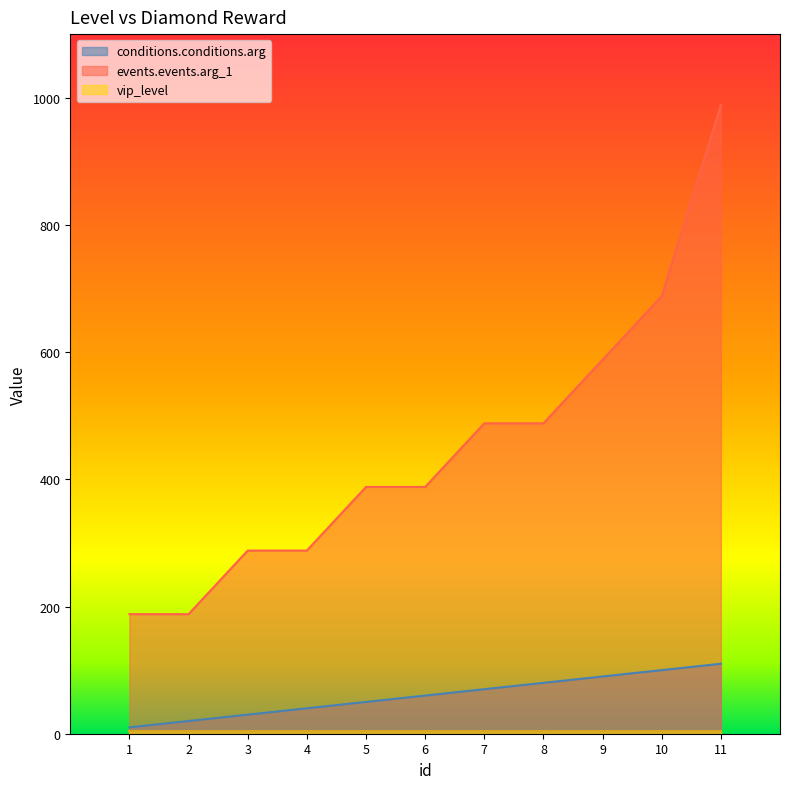

True or false: events.events.arg_1 and conditions.conditions.arg cross at least once.

False